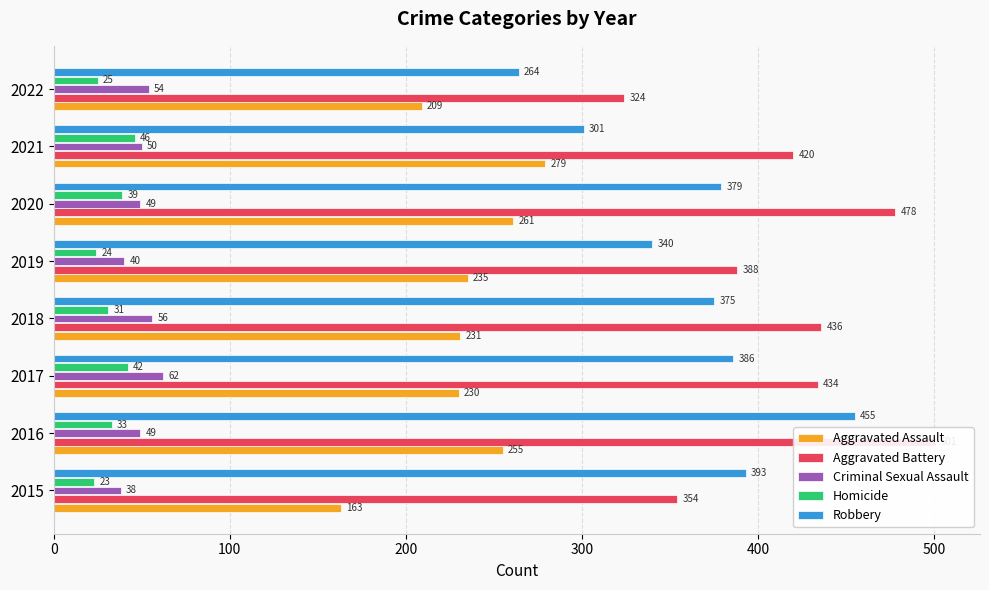

Is it true that Aggravated Assault equals 209 at 2022?

True